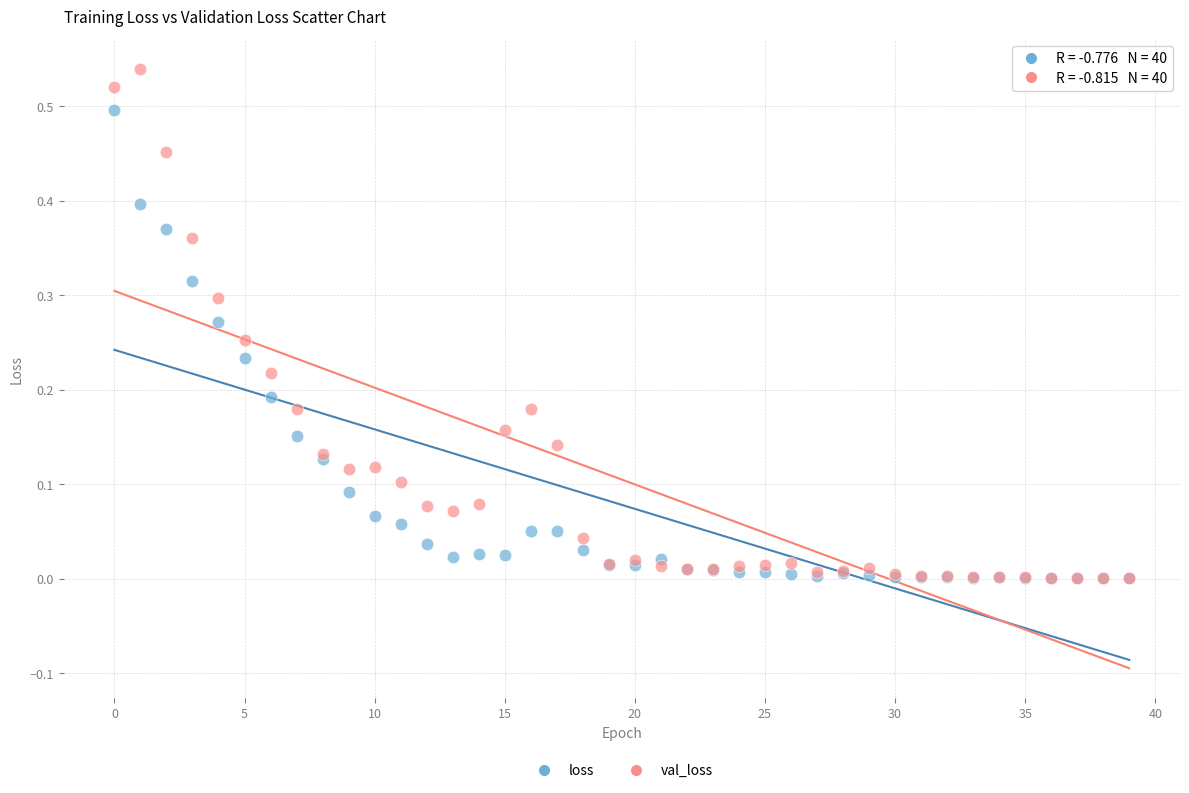

What are all the series names shown in the legend?

loss, val_loss